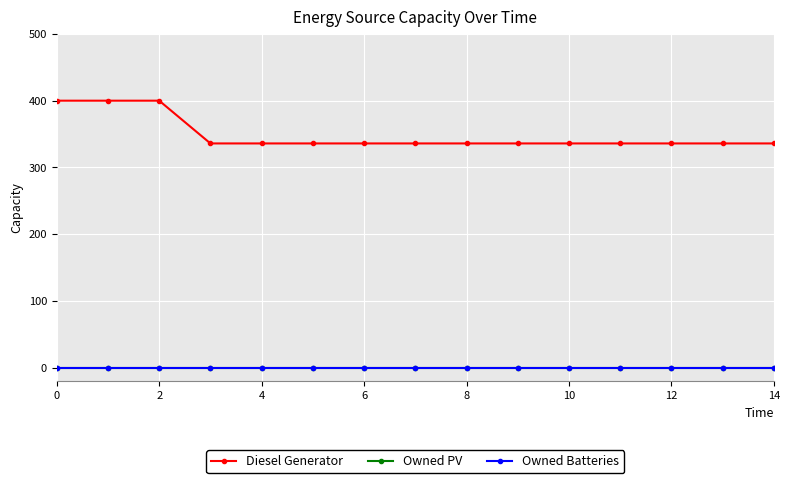

Is this an area chart (filled region under the line)?

No